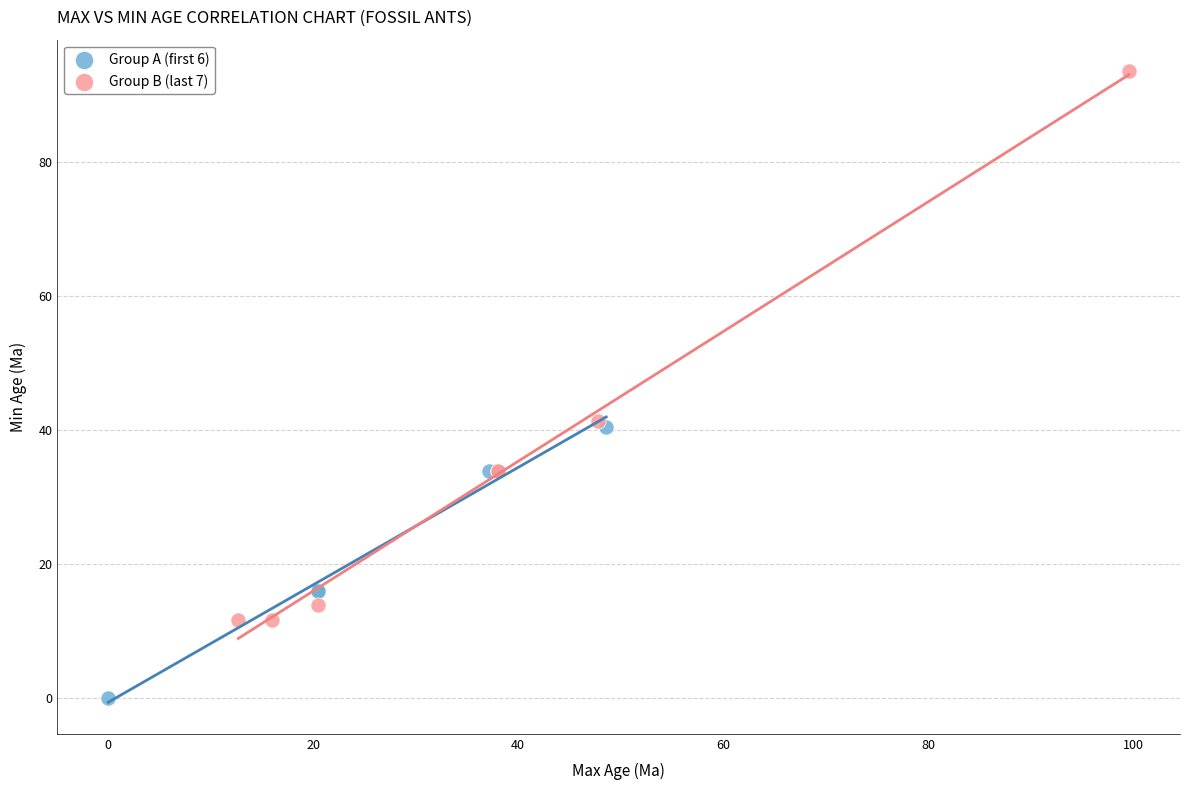

Which series has the widest spread of Y values?

Group B (last 7)